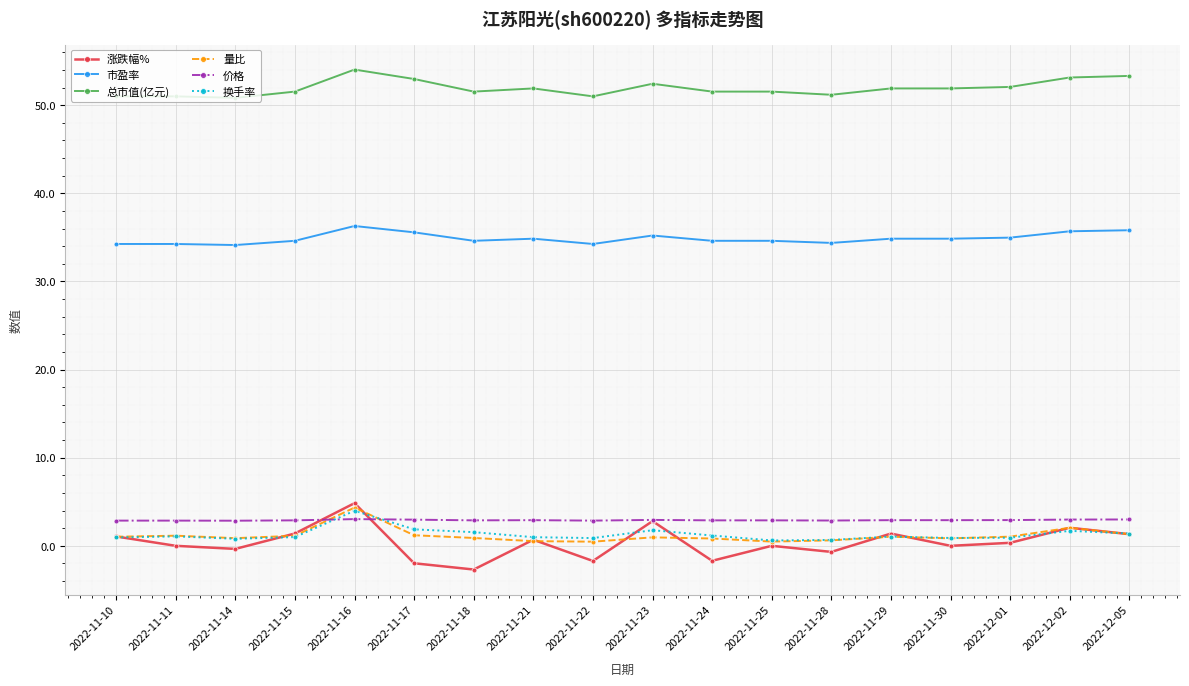

True or false: 价格 and 总市值(亿元) cross at least once.

False